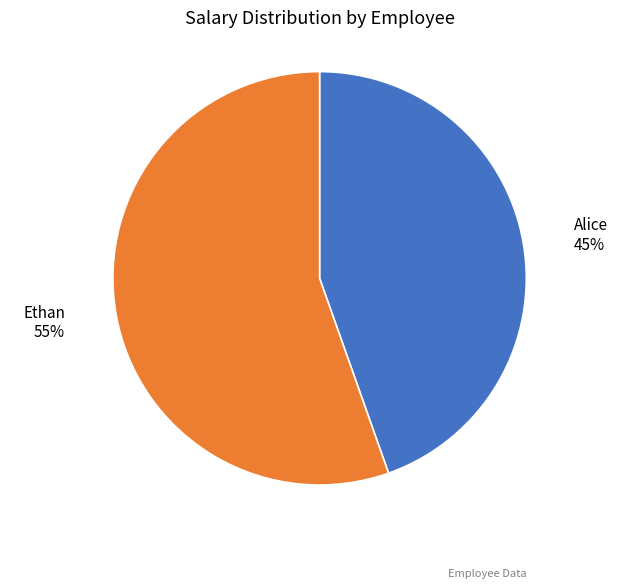

What is the smallest slice in the pie chart?

Alice